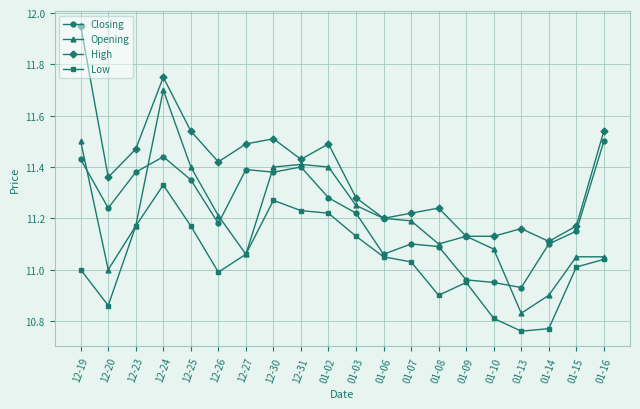

True or false: High and Low intersect in this chart.

False